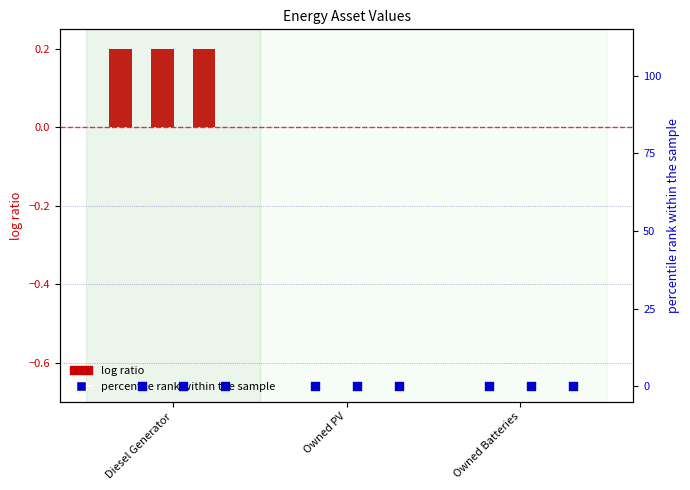

At which category is the sum across all series the highest?

Diesel Generator